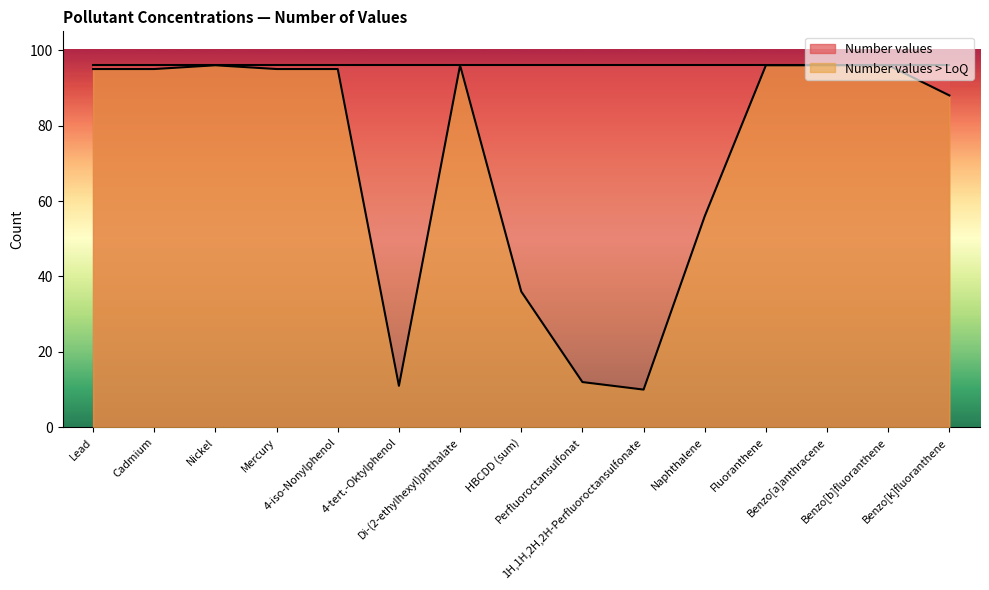

How many lines are shown in the chart?

2